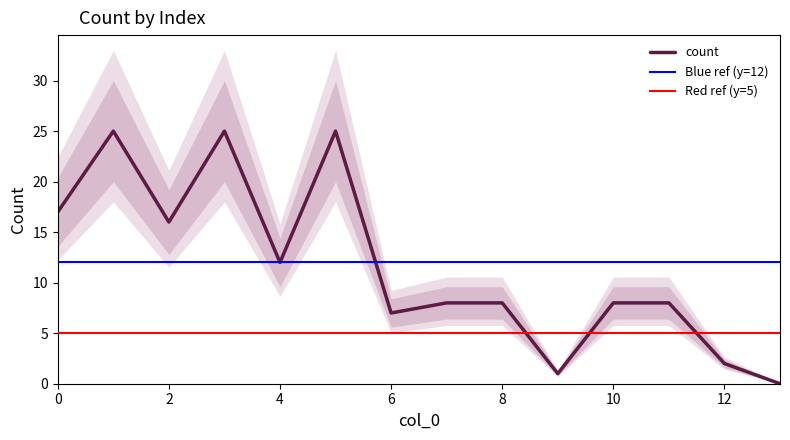

How many values exceed 8?

6